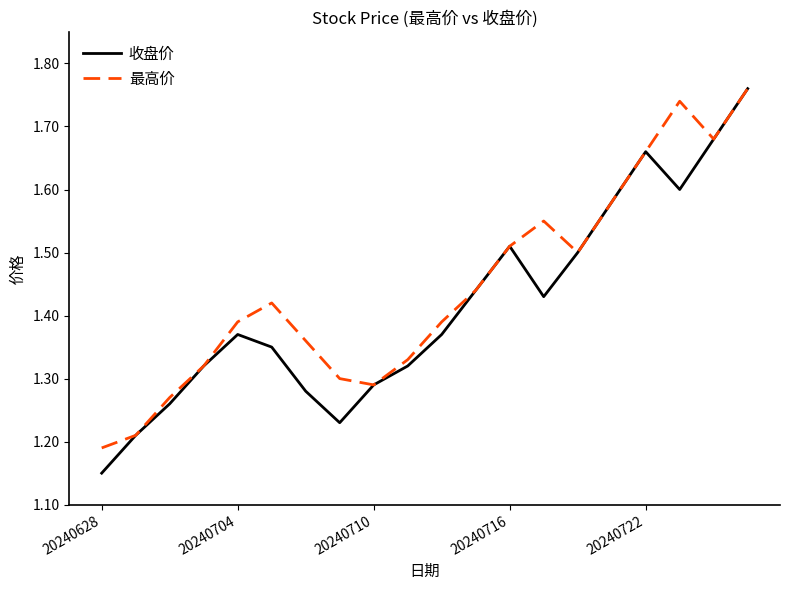

Which series has the widest spread of values?

收盘价